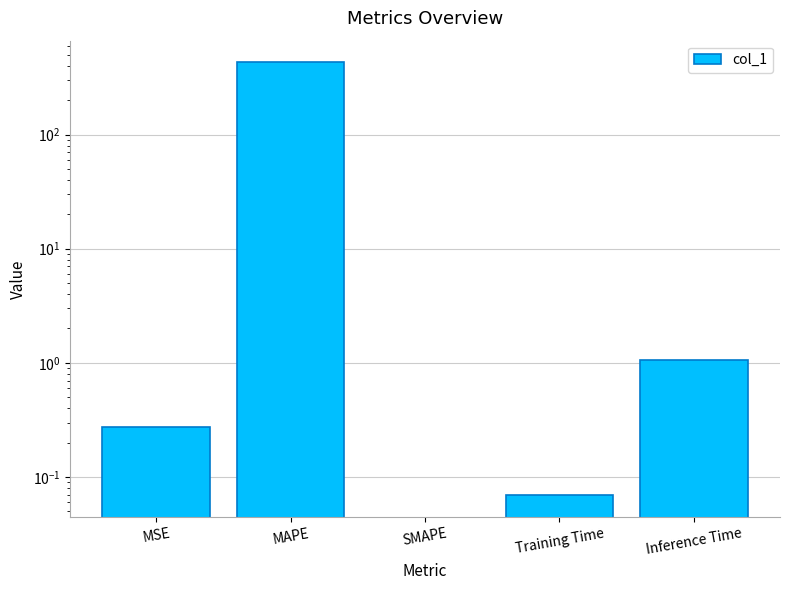

Is it true that the value at MAPE is 290.0?

False